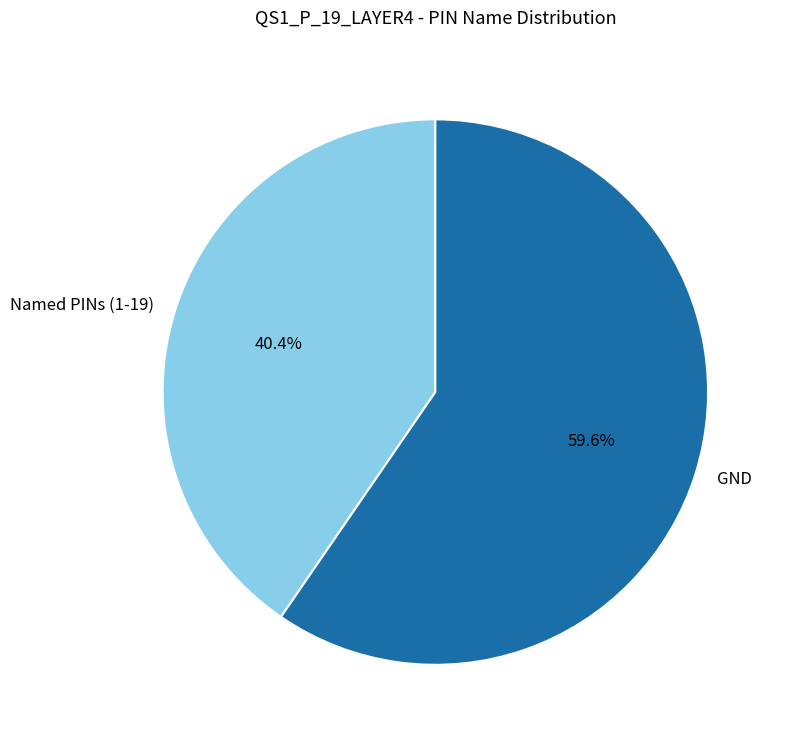

What is the largest slice in the pie chart?

GND